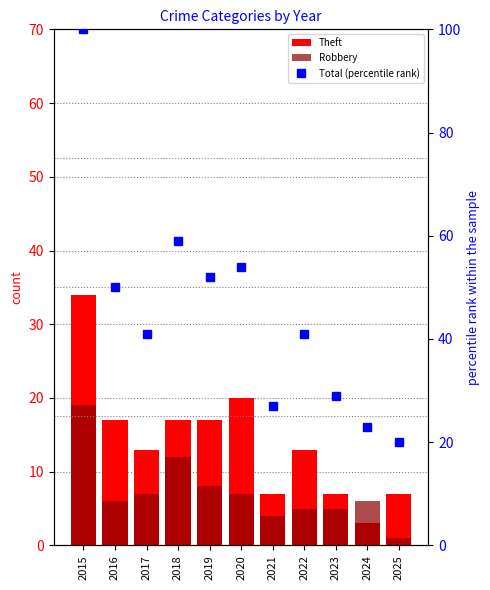

Count the number of categories in the chart.

11